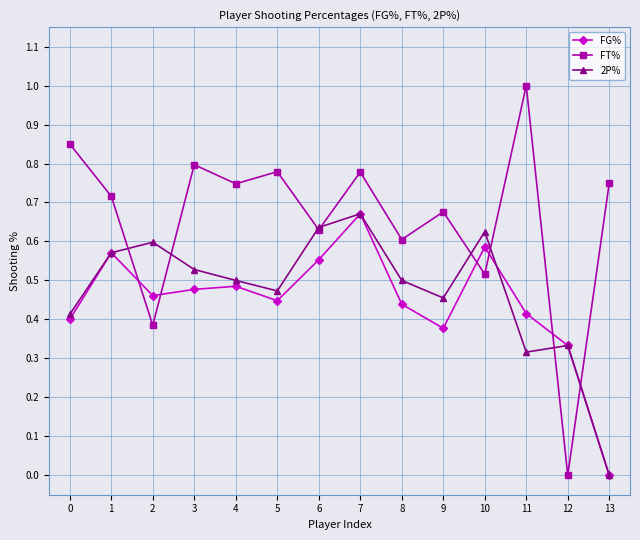

Which series has the largest total across all categories?

FT%